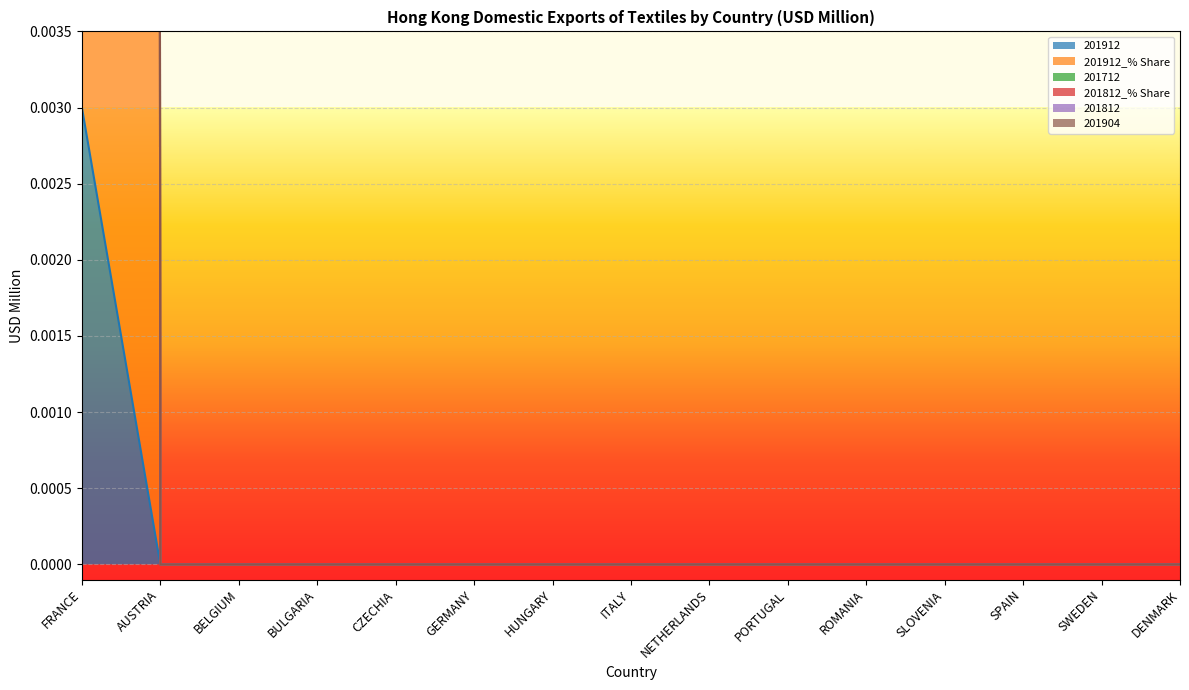

What are all the series names shown in the legend?

201912, 201912_% Share, 201712, 201812_% Share, 201812, 201904